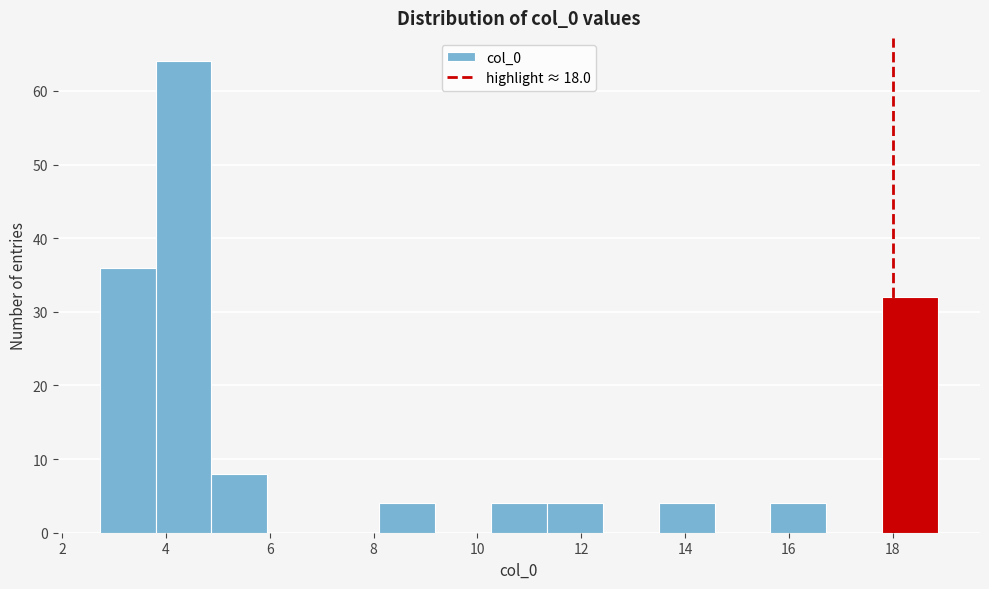

Reading left to right, transcribe this chart: for each bar, give the range it covers on the x-axis and its height. Neither the bar edges nor the heights are printed on the chart, so give them approximately, as read against the axes.

2.8 to 3.8: 36
3.8 to 4.8: 64
4.8 to 6.0: 8
6.0 to 7.0: 0
7.0 to 8.2: 0
8.2 to 9.2: 4
9.2 to 10.2: 0
10.2 to 11.4: 4
11.4 to 12.4: 4
12.4 to 13.4: 0
13.4 to 14.6: 4
14.6 to 15.6: 0
15.6 to 16.8: 4
16.8 to 17.8: 0
17.8 to 18.8: 32